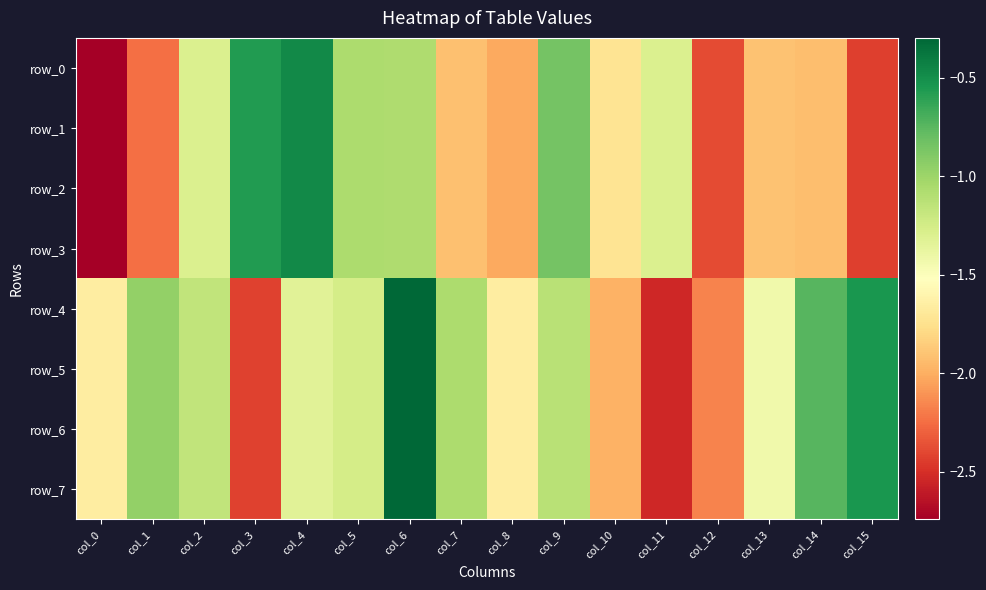

What is the lowest value of the row_0 series?

-2.7